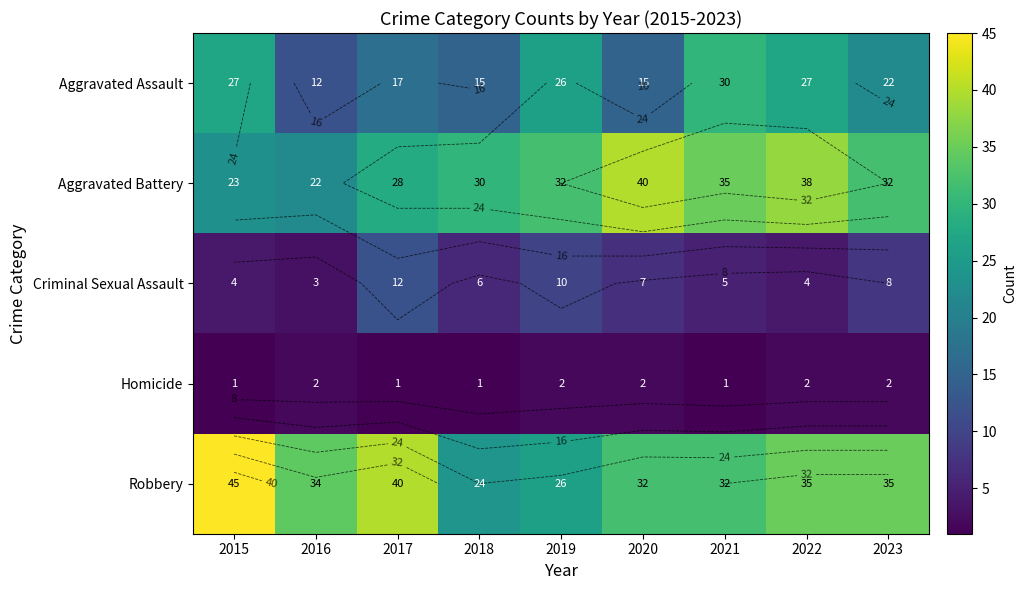

At which label does Criminal Sexual Assault first exceed 6?

2017